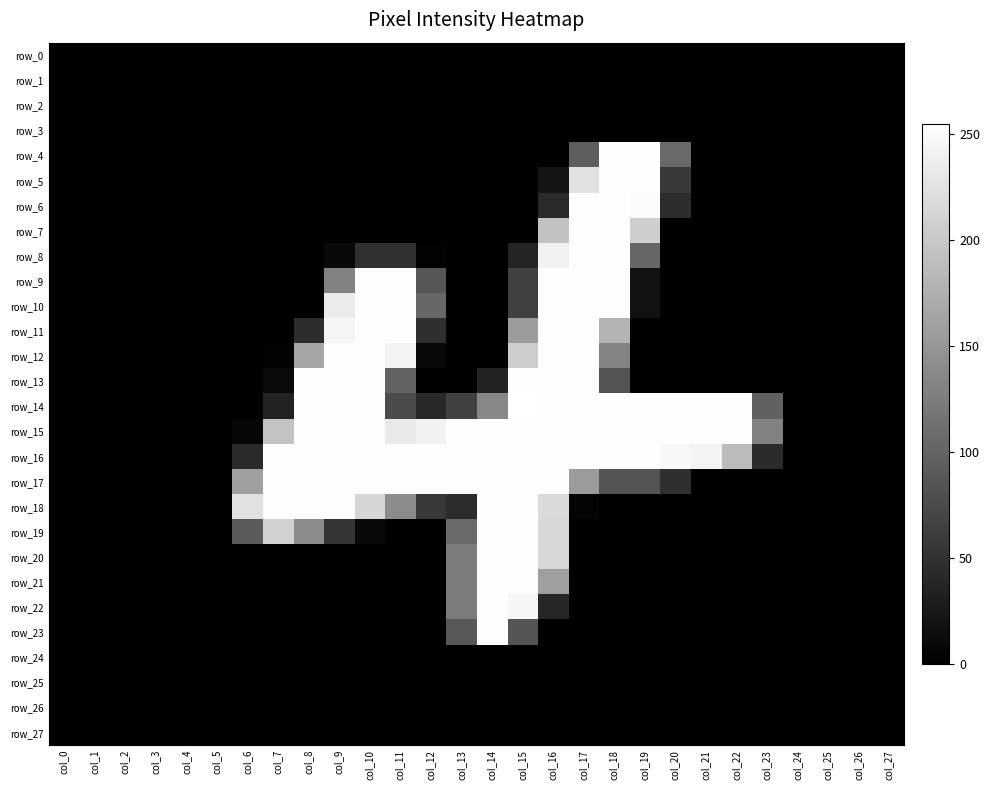

How many series are shown in this chart?

28